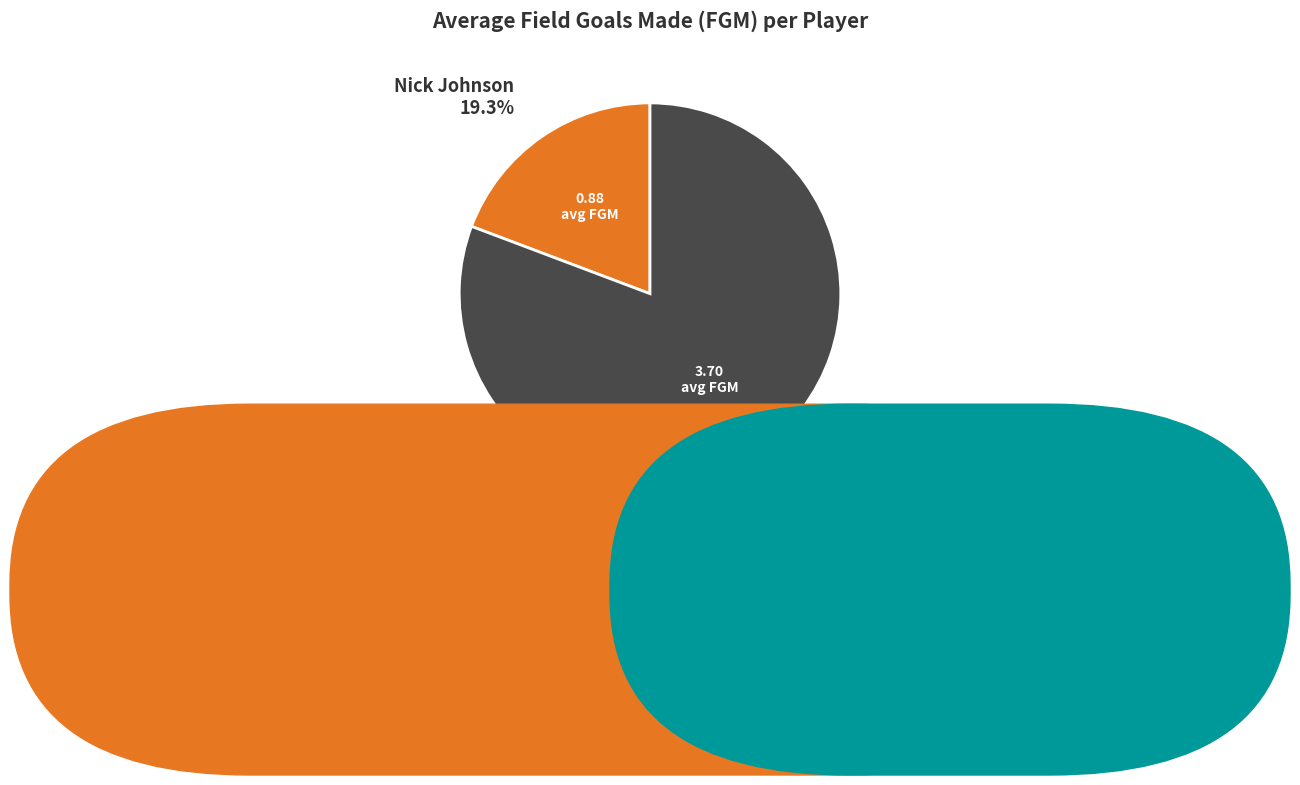

Which slice is the smallest?

Nick Johnson